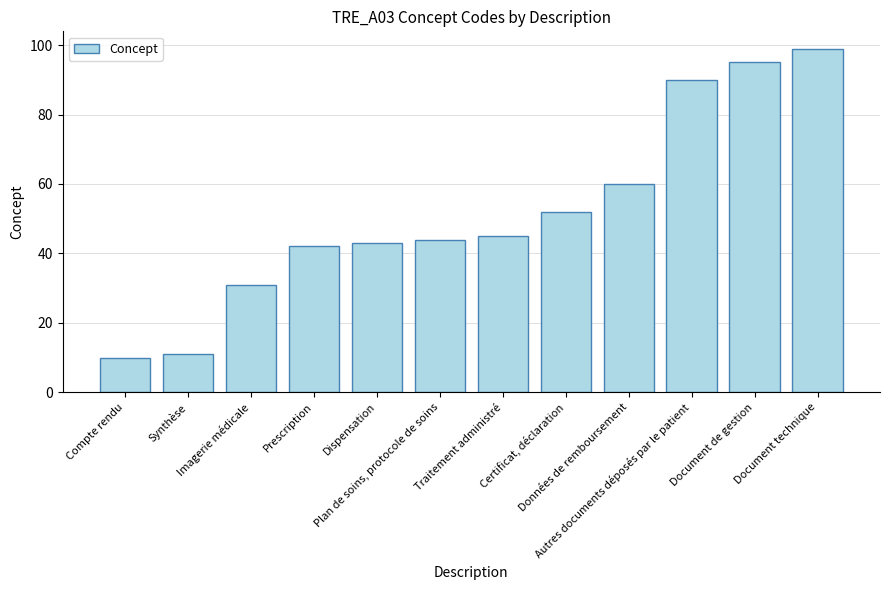

The chart shows a value of 3 at Compte rendu. True or false?

False